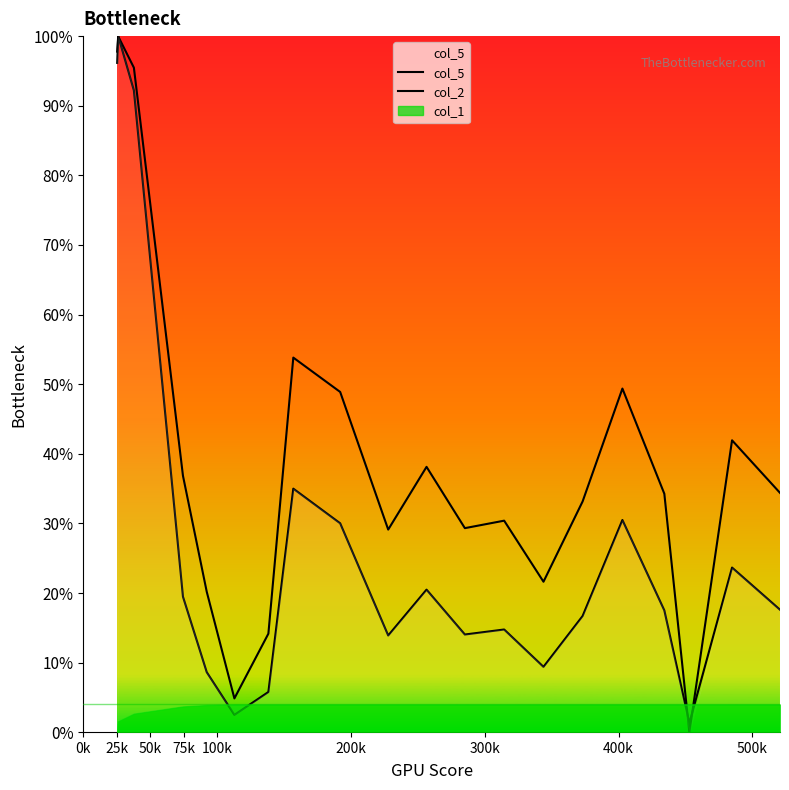

List the series in order of their overall mean, lowest first.

col_5, col_2